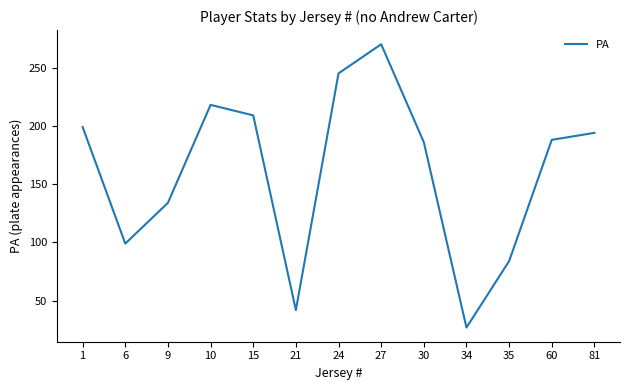

Read the value at 1, to the nearest 50.

200